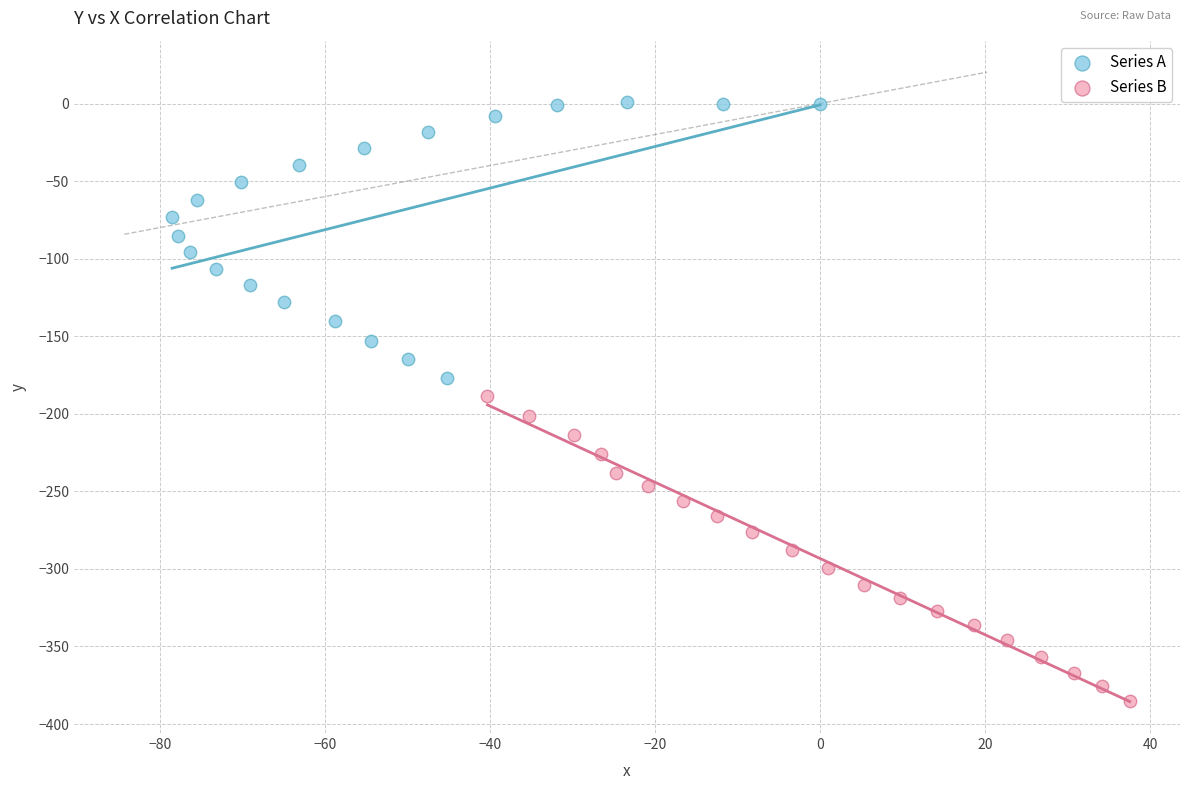

Which series contains the highest Y value?

Series A